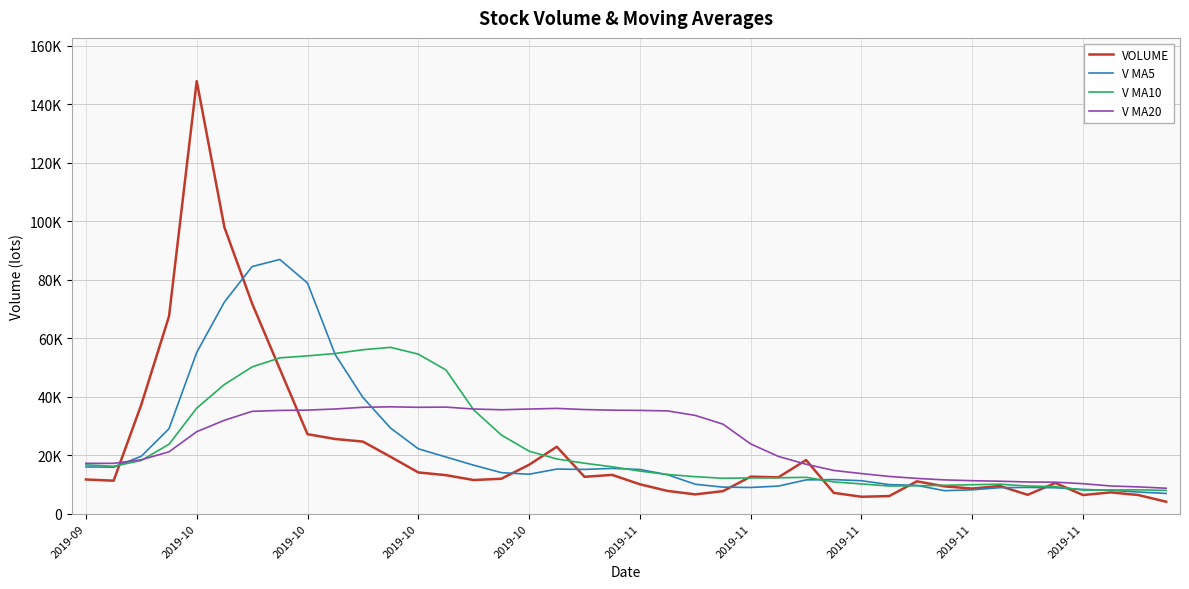

Reading left to right, what are all the values shown in this chart?

VOLUME: 11687.6	11270.6	37320.0	67509.3	147892.2	97889.8	71847.4	49455.4	27174.6	25529.8	24642.7	19433.4	14094.1	13162.4	11491.5	11945.1	16723.0	22876.4	12602.6	13259.3	10043.1	7772.1	6589.8	7699.1	12652.8	12428.3	18336.3	7111.1	5777.5	6011.6	11050.9	9330.4	8584.8	9457.3	6443.9	10491.9	6365.8	7279.2	6368.0	4079.5
V MA5: 15974.4	15885.8	19630.4	29051.5	55135.9	72376.4	84491.7	86918.8	78851.9	54379.4	39730.0	29247.2	22174.9	19372.5	16564.8	14025.3	13483.2	15239.7	15127.7	15481.3	15100.9	13310.7	10053.4	9072.7	8951.4	9428.4	11541.3	11645.5	11261.2	9933.0	9657.5	7856.3	8151.0	8887.0	8973.5	8861.7	8268.8	8007.6	7389.8	6916.9
V MA10: 16692.6	16198.3	18197.1	23742.7	36098.3	44175.4	50188.8	53274.6	53951.7	54757.7	56053.2	56869.4	54546.9	49112.2	35472.1	26877.6	21365.2	18707.3	17250.1	16023.0	14563.1	13397.0	12646.5	12100.2	12216.3	12264.7	12426.0	10849.5	10166.9	9442.2	9542.9	9698.8	9898.3	10074.1	9453.2	9259.6	8062.5	8079.3	8138.4	7945.2
V MA20: 17216.3	17204.4	18435.4	21151.1	28028.3	31929.6	34990.3	35302.1	35412.2	35793.7	36372.9	36533.9	36372.0	36427.4	35785.2	35526.5	35777.0	35990.9	35600.9	35390.3	35308.1	35133.2	33596.7	30606.2	23844.2	19571.2	16895.6	14778.4	13708.5	12732.6	12053.0	11547.9	11272.4	11087.1	10834.8	10762.1	10244.2	9464.4	9152.7	8693.7